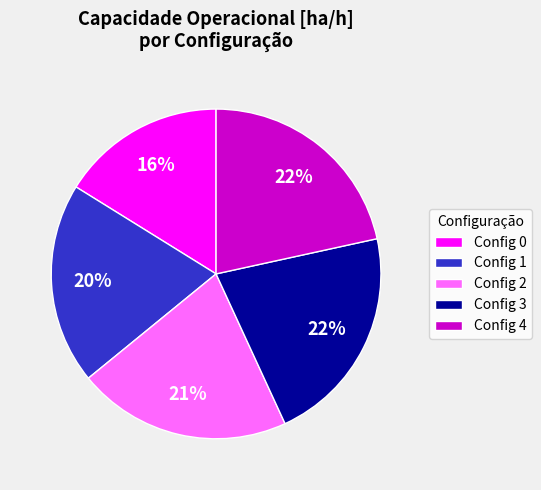

Is it true that Config 0 is 10% of the pie?

False